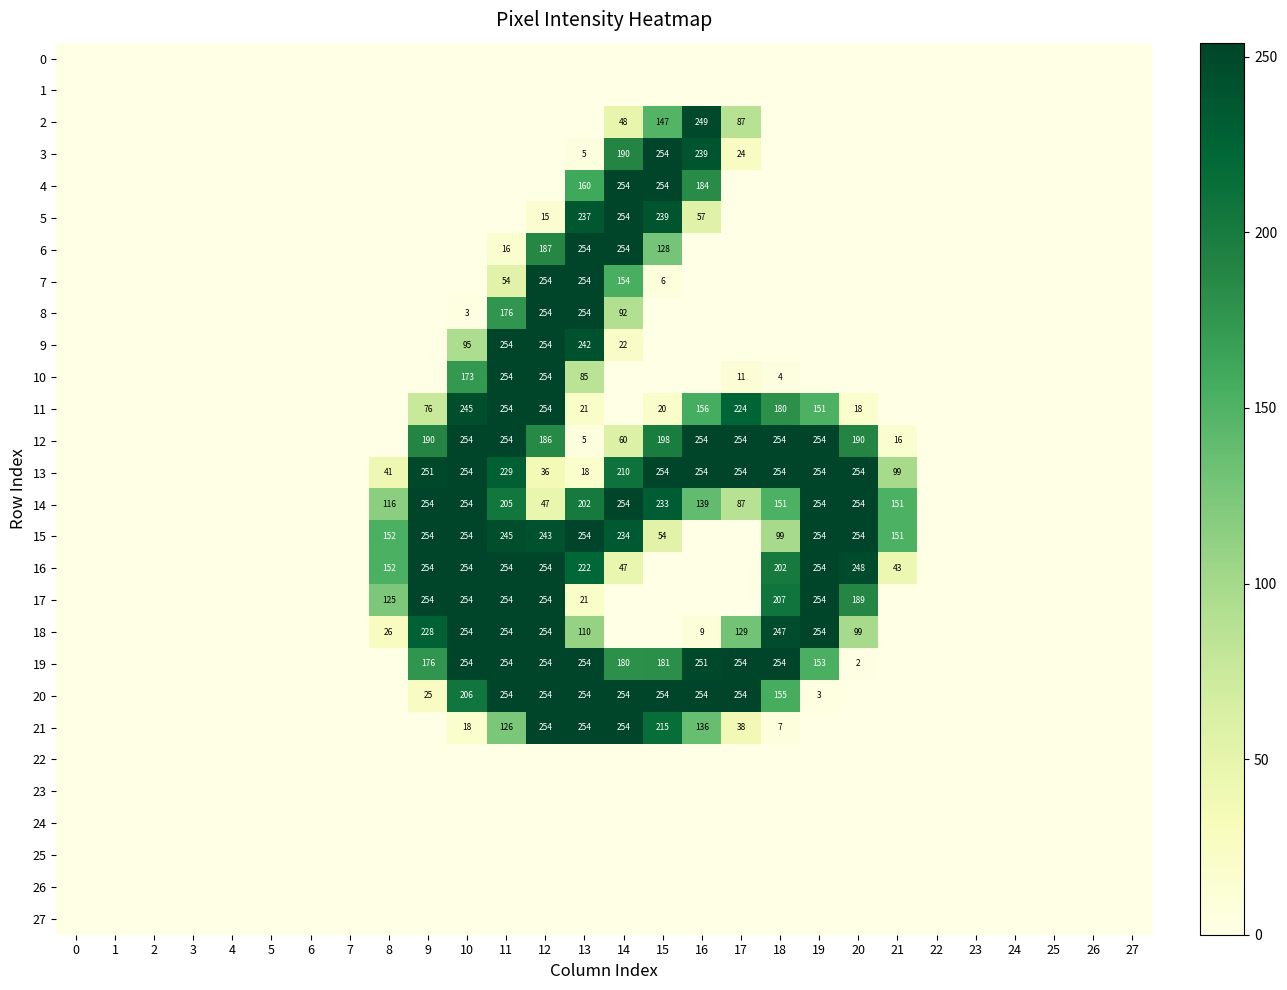

List the labels in order of 20 value, largest first.

11, 12, 13, 14, 15, 16, 17, 10, 18, 9, 19, 0, 1, 2, 3, 4, 5, 6, 7, 8, 20, 21, 22, 23, 24, 25, 26, 27